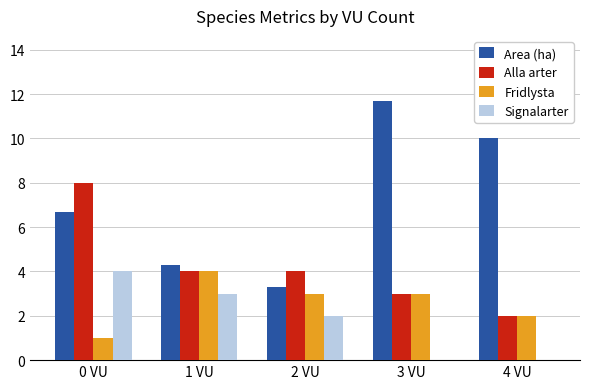

What is the sum of the Signalarter values at 4 VU and 0 VU?

4.0